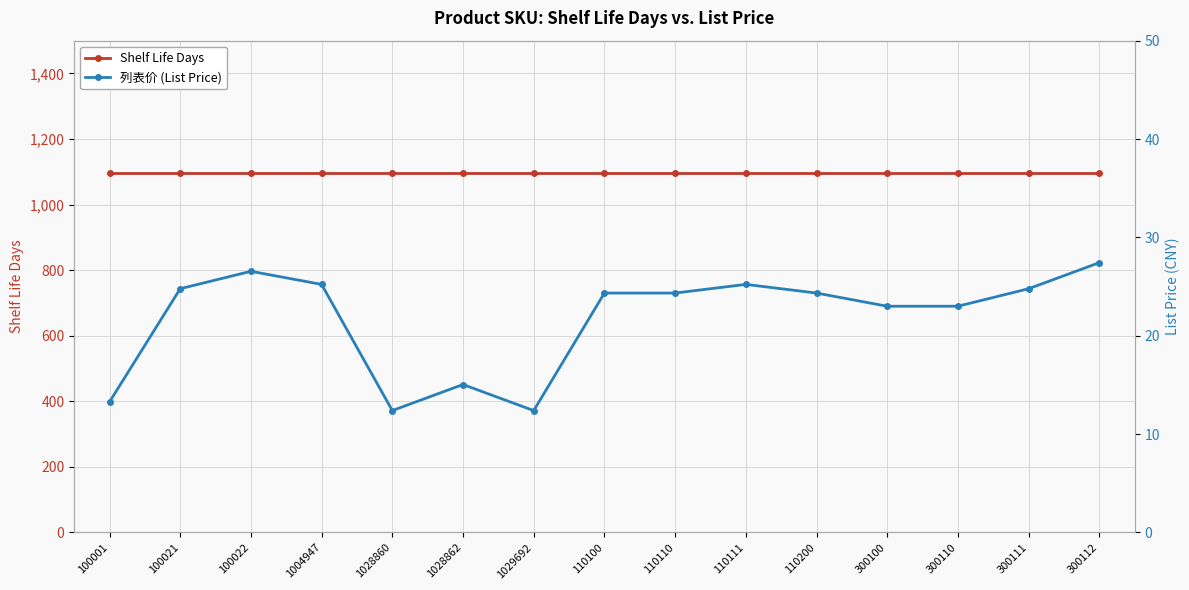

What is the spread (max minus min) of values at 300112?

1067.6